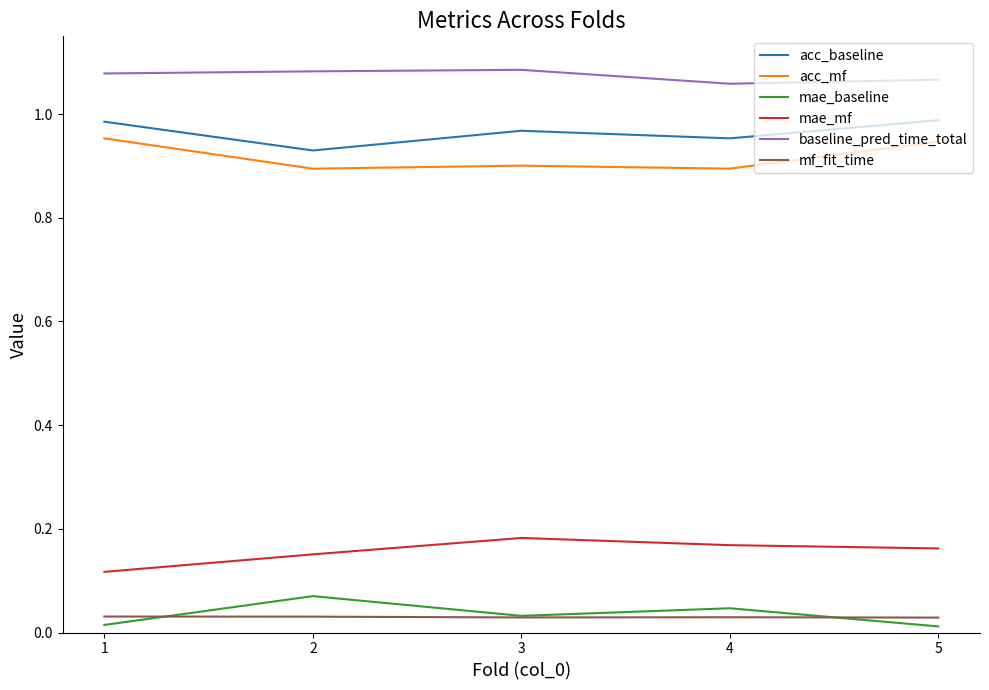

What are all the series names shown in the legend?

acc_baseline, acc_mf, mae_baseline, mae_mf, baseline_pred_time_total, mf_fit_time